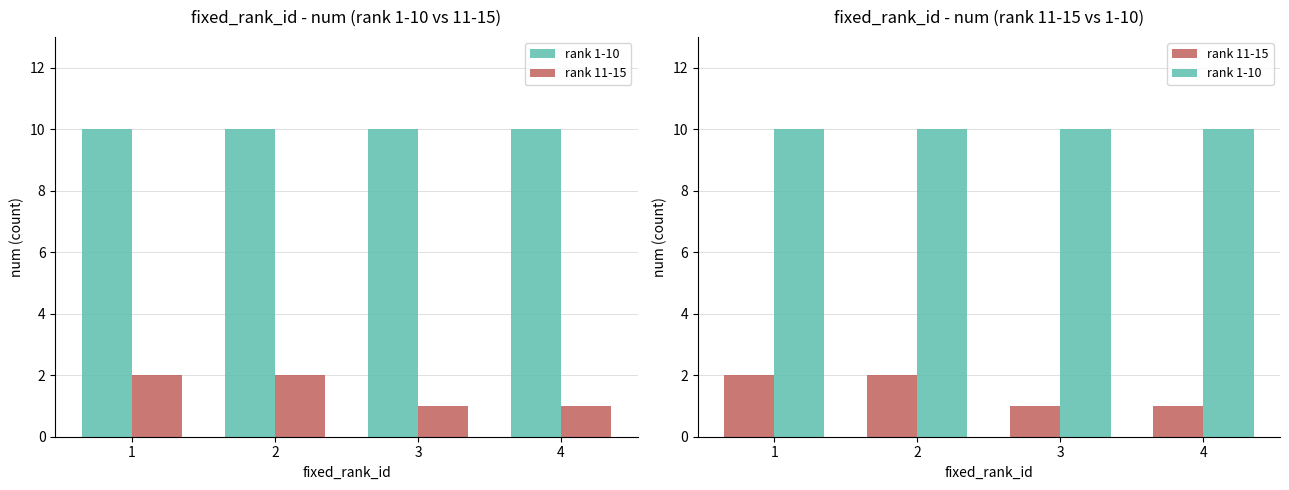

What is the sum of all rank 11-15 values?

6